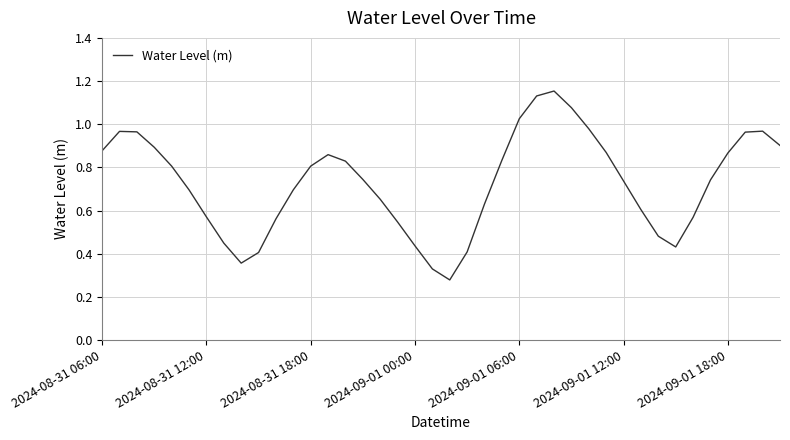

Is this an area chart (filled region under the line)?

No